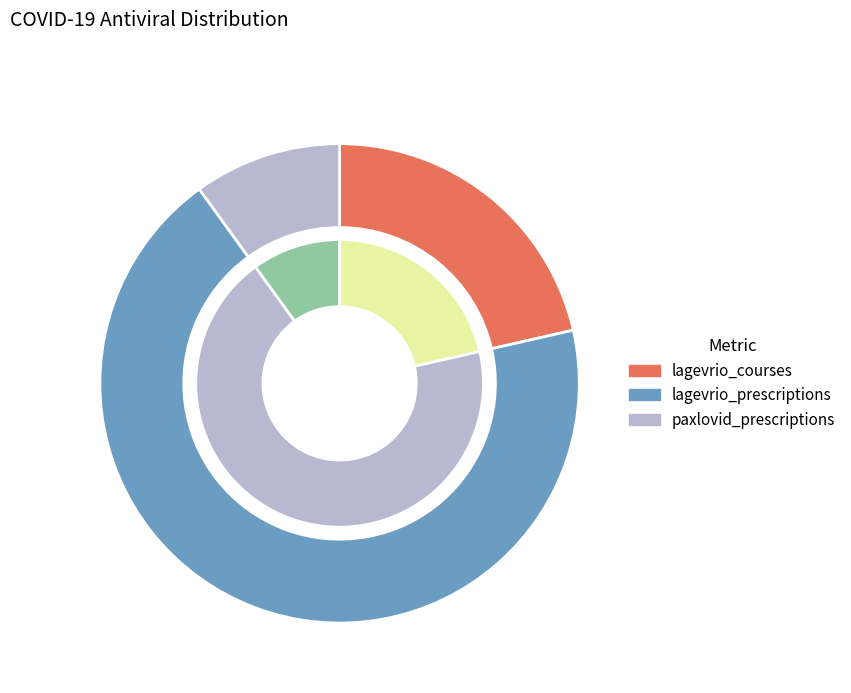

What is the smallest slice in the pie chart?

paxlovid_prescriptions